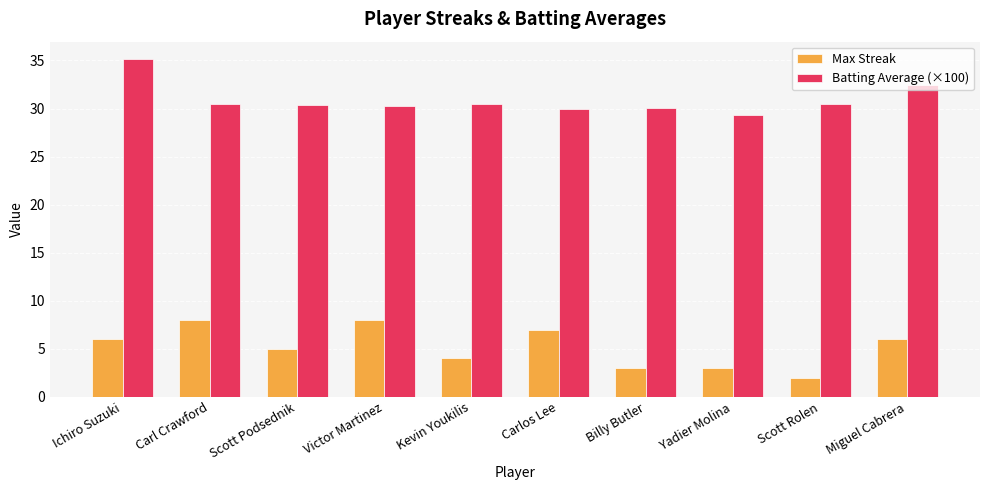

What is the sum of all Batting Average (×100) values?

309.2